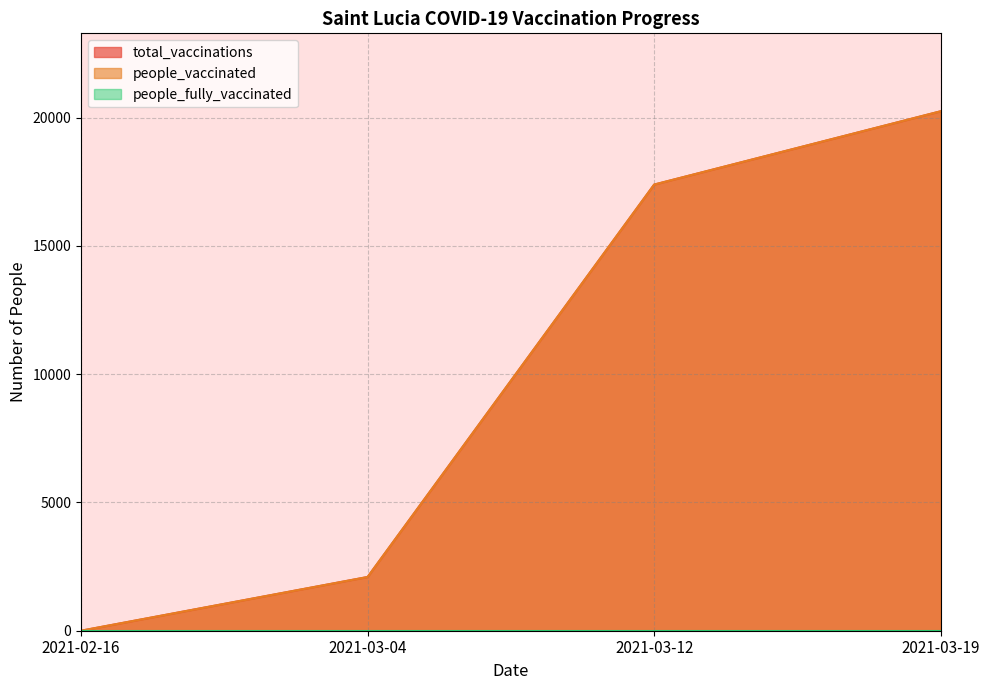

Does the chart have visible grid lines?

Yes